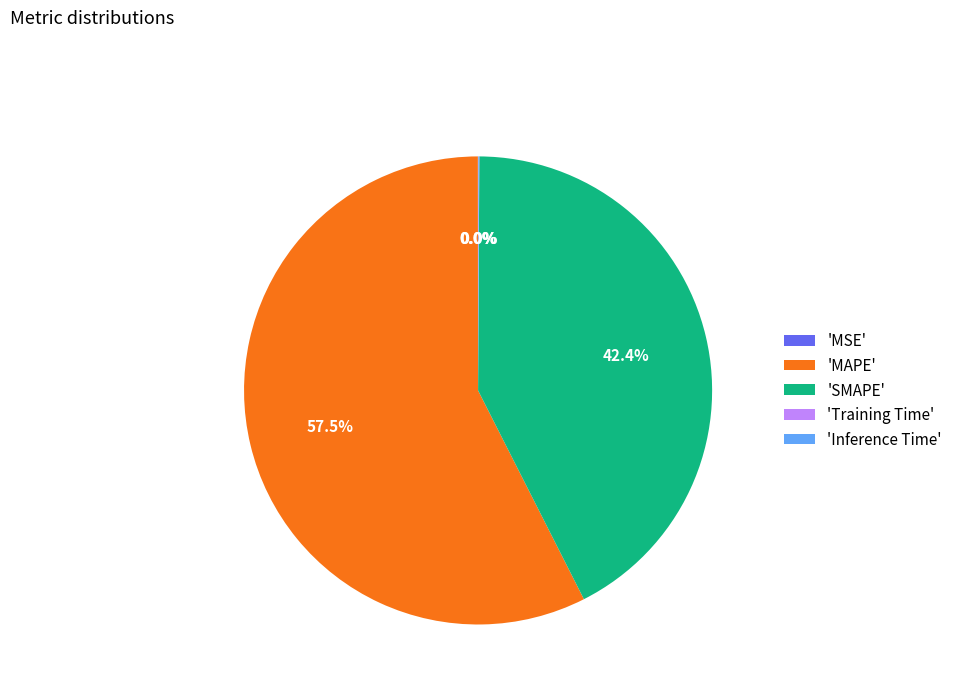

Which slice is the largest?

'MAPE'